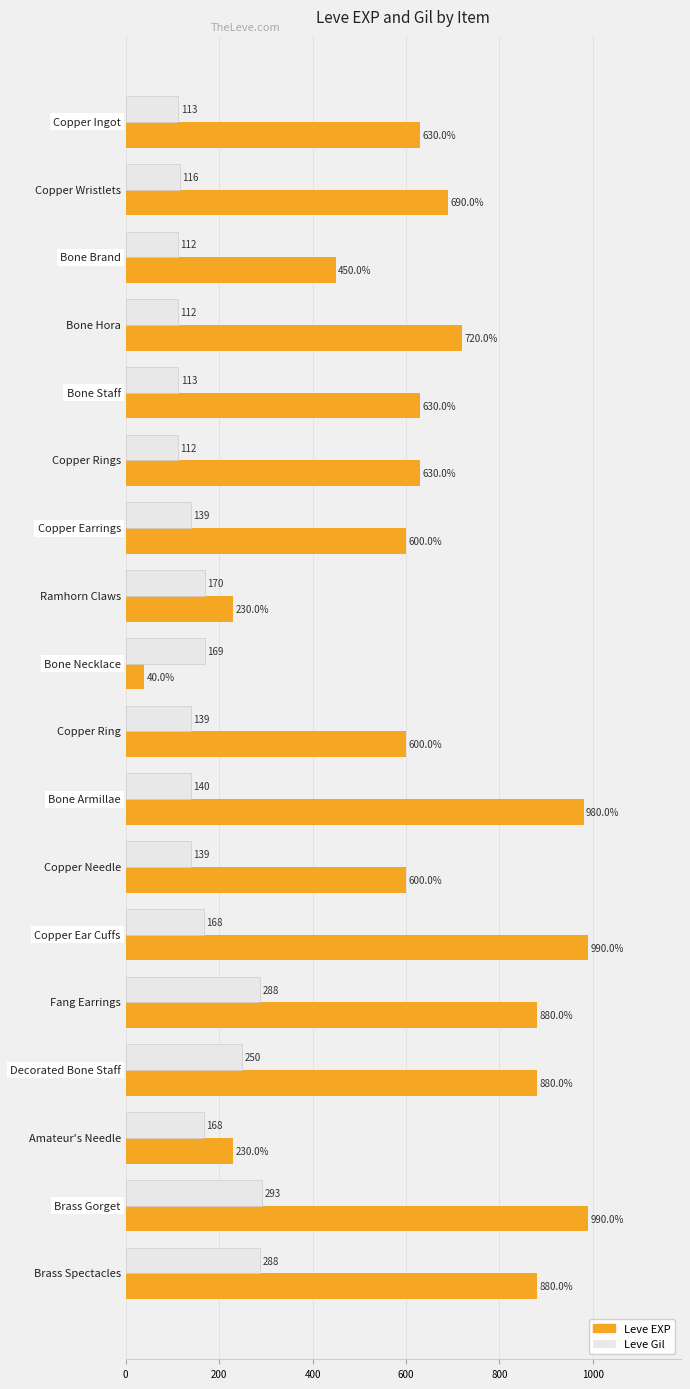

What is the smallest value displayed?

40